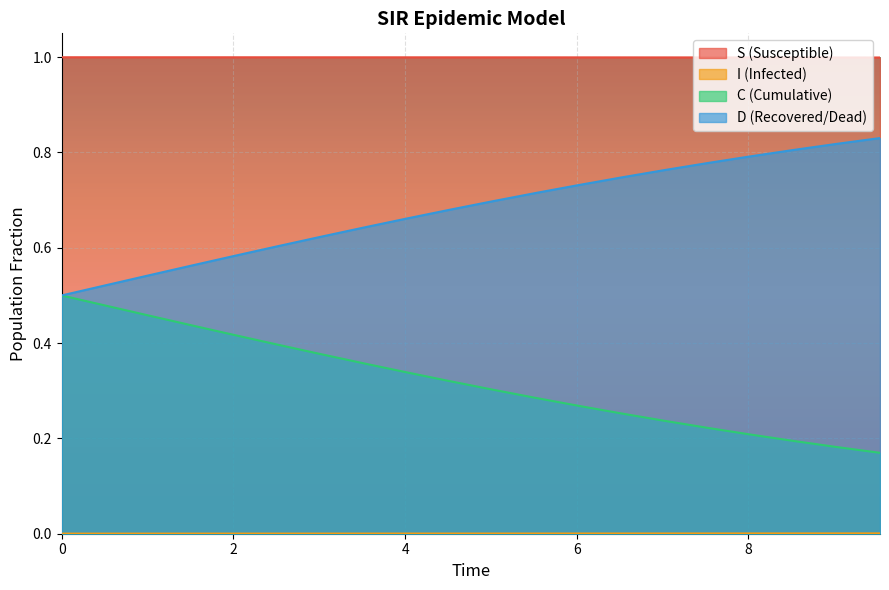

Which series has the largest total across all categories?

S (Susceptible)